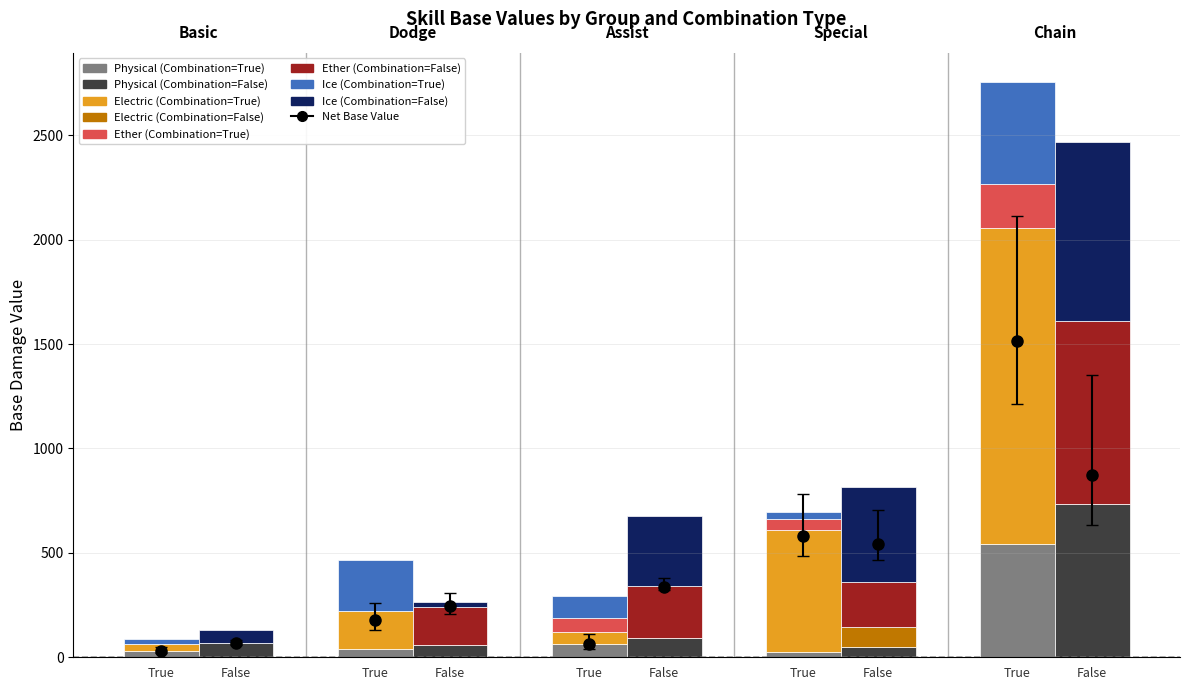

What is the label of the 3rd bar from the left?

True